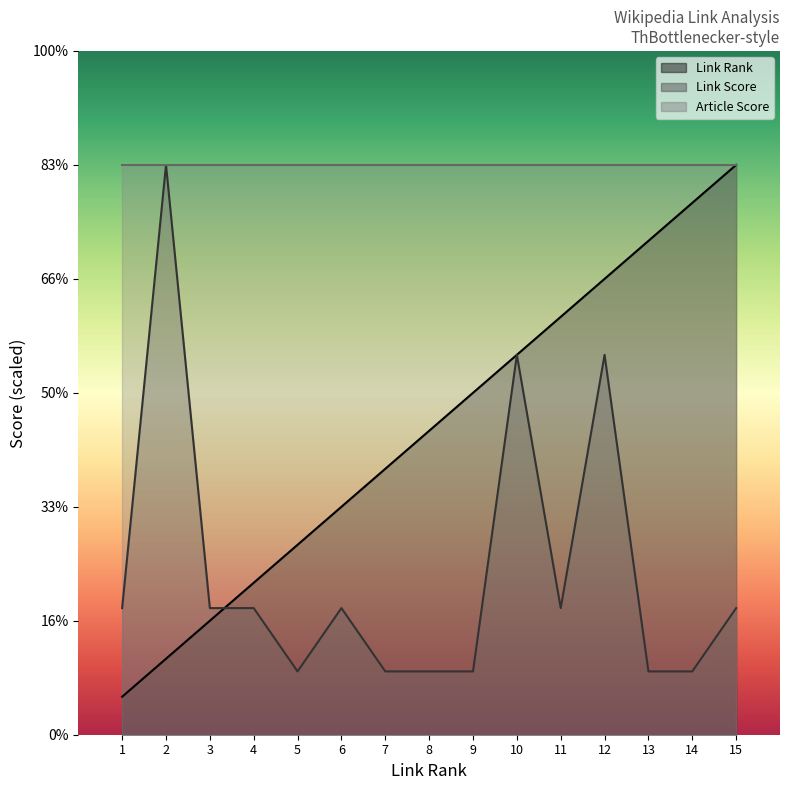

Where does the Link Score series first go above 2?

1